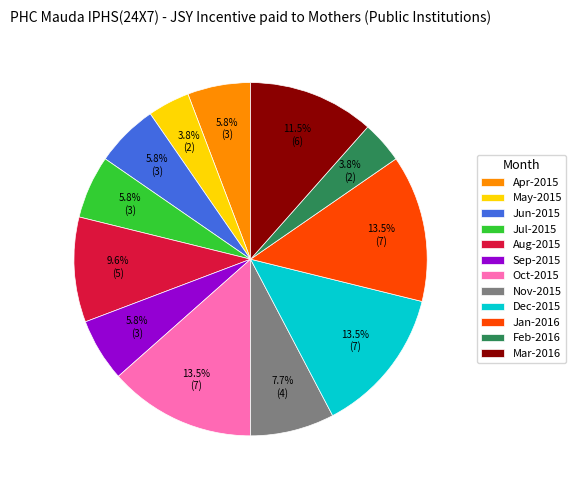

What percentage is the Apr-2015 slice, to the nearest percent?

6%